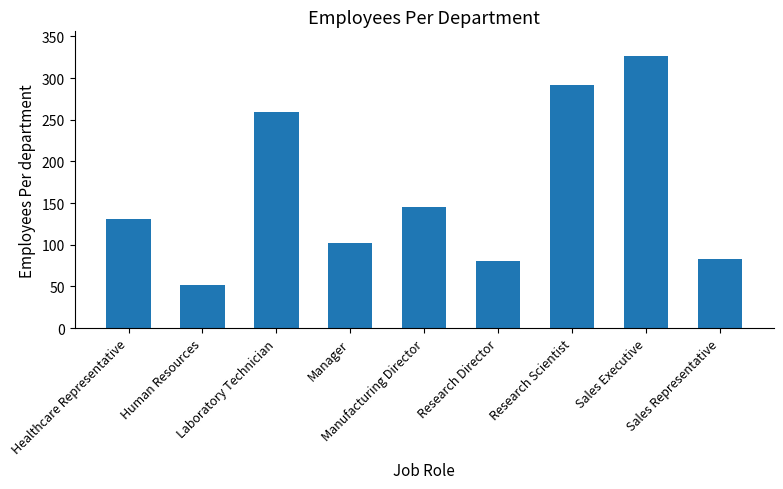

At which label is the value closest to 189?

Manufacturing Director